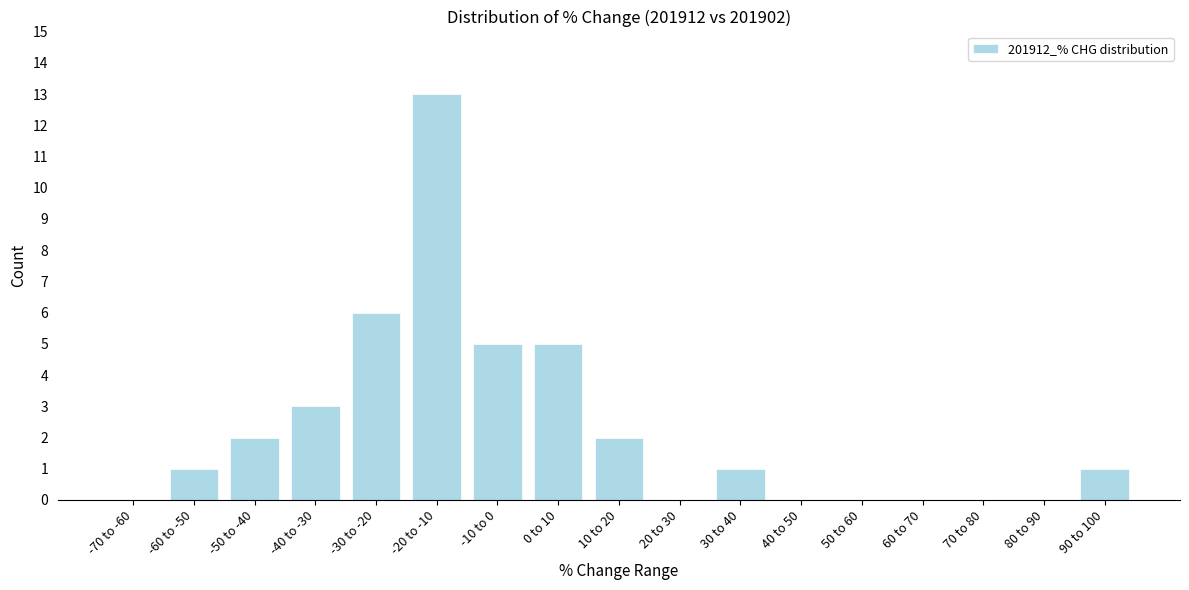

Reading right to left, extract all data points from this chart.

90 to 100=1	80 to 90=0	70 to 80=0	60 to 70=0	50 to 60=0	40 to 50=0	30 to 40=1	20 to 30=0	10 to 20=2	0 to 10=5	-10 to 0=5	-20 to -10=13	-30 to -20=6	-40 to -30=3	-50 to -40=2	-60 to -50=1	-70 to -60=0